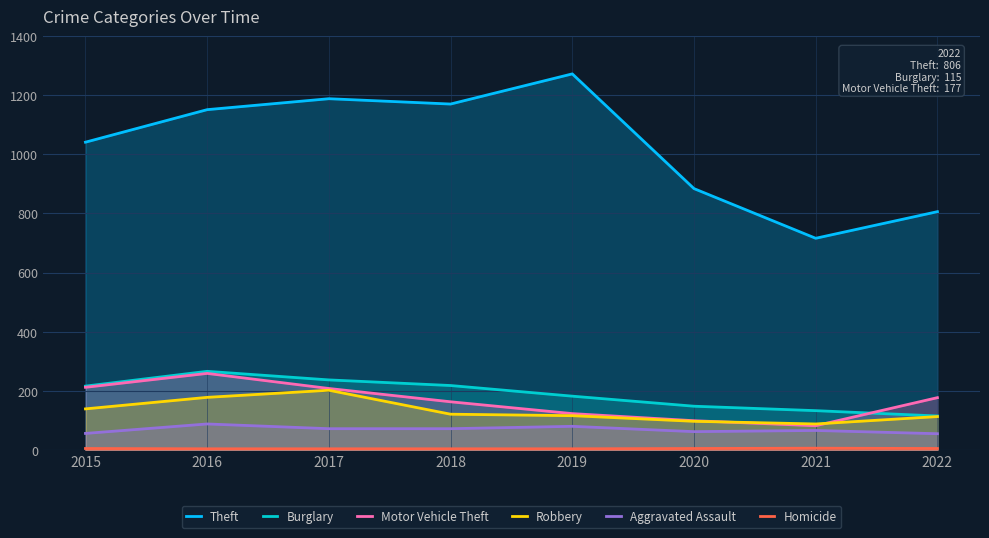

How many data points in Theft are less than 1151?

4